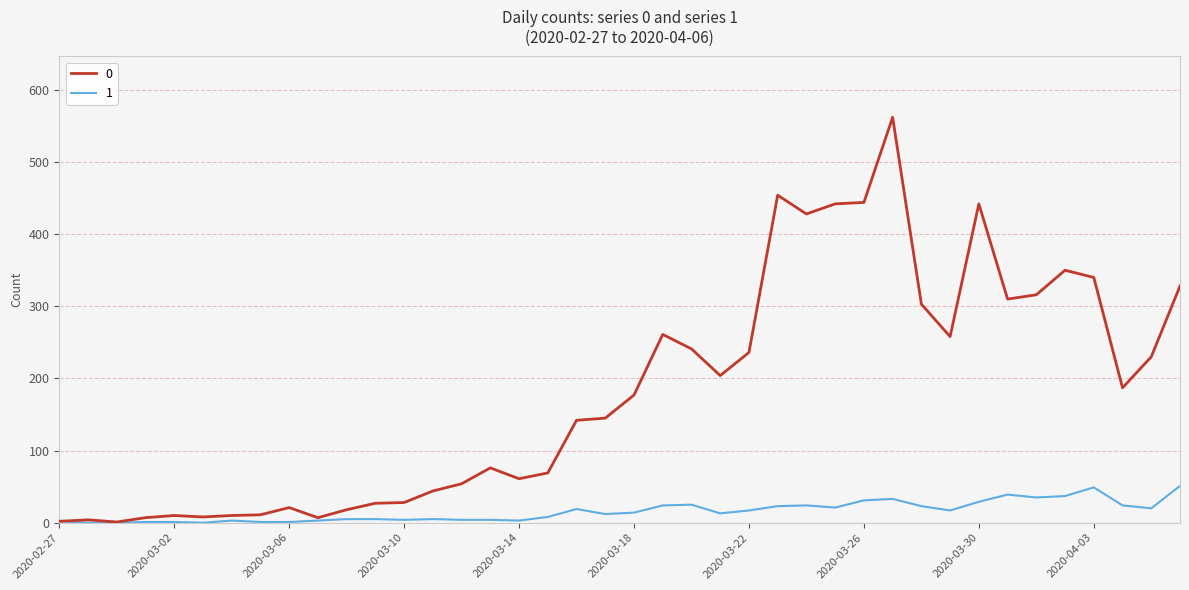

What is the difference between the maximum and minimum values in the 1 series?

51